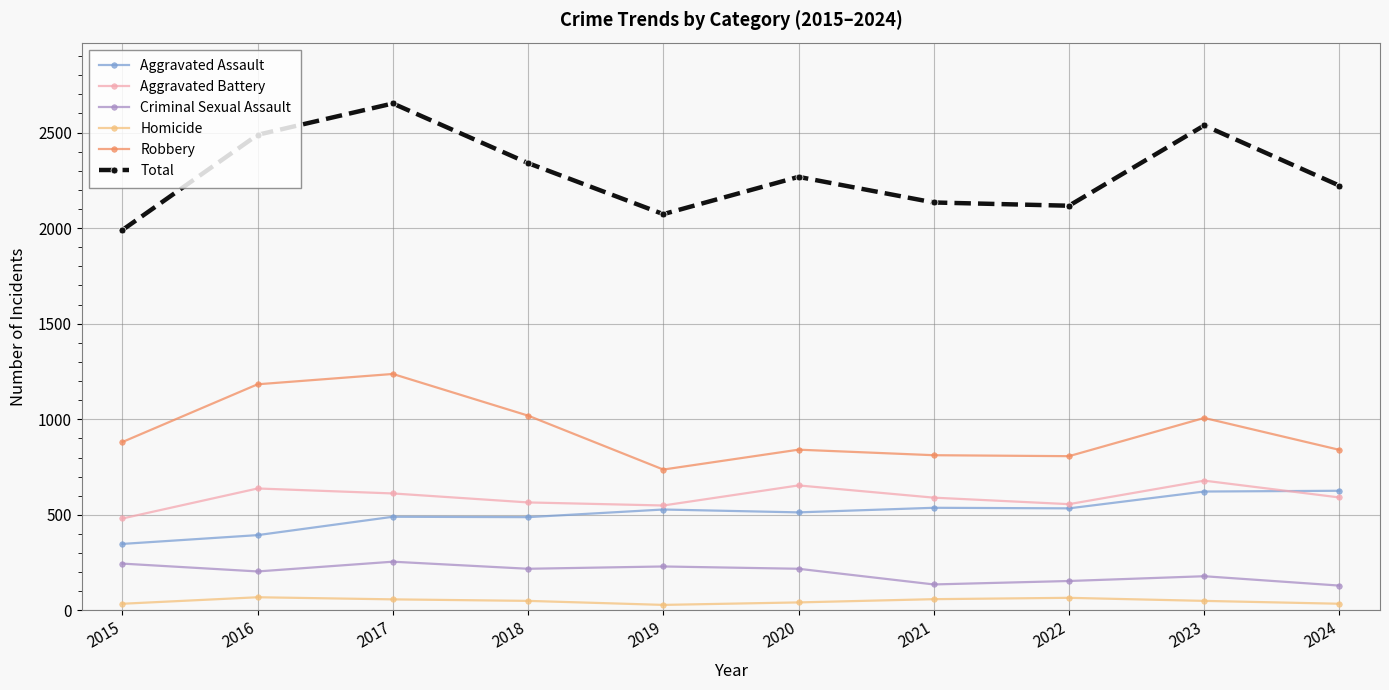

The value of Homicide at 2020 is 42. True or false?

True